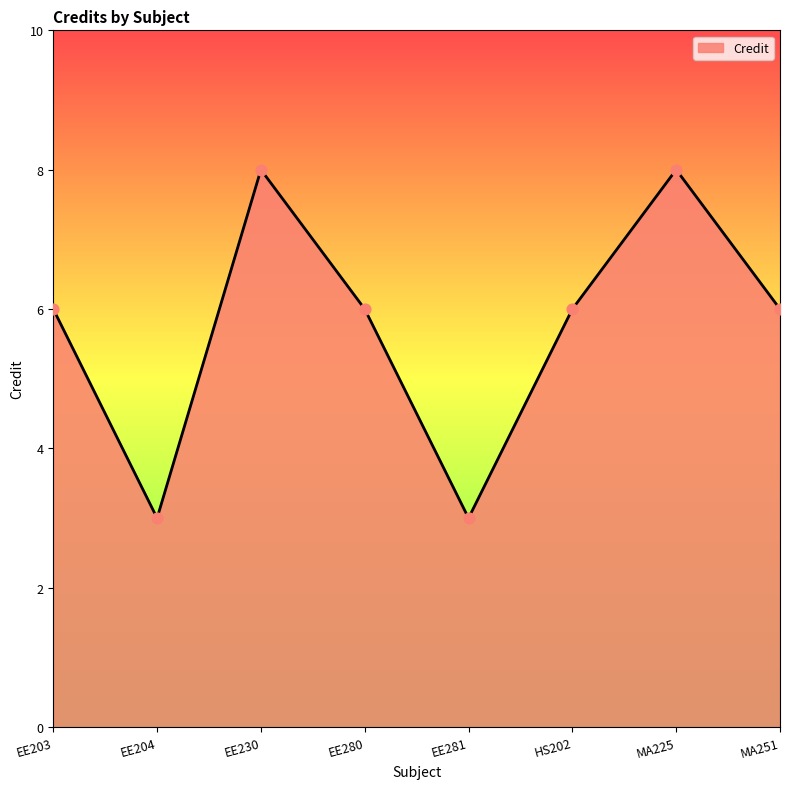

Approximately how many times larger is the value at EE203 compared to EE281?

2.0